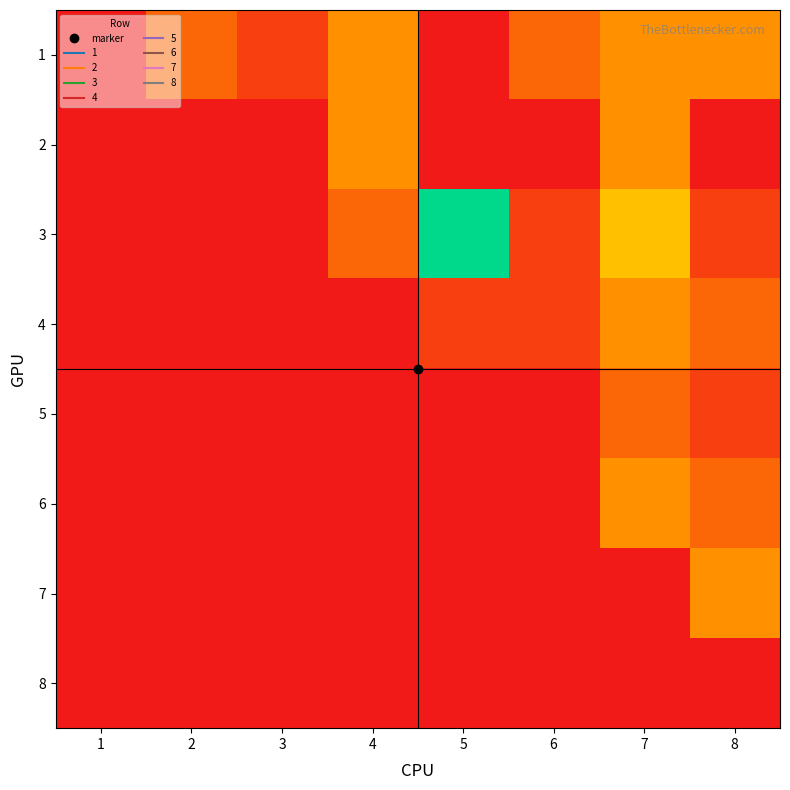

Which series has the largest total across all categories?

3